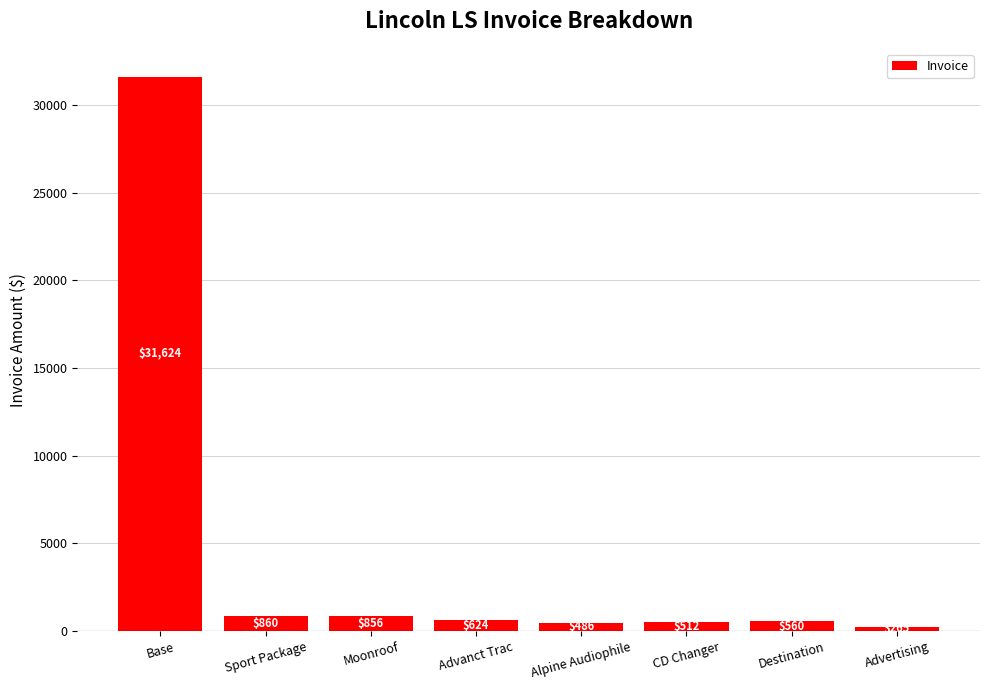

True or false: the data shows 486 at Alpine Audiophile.

True